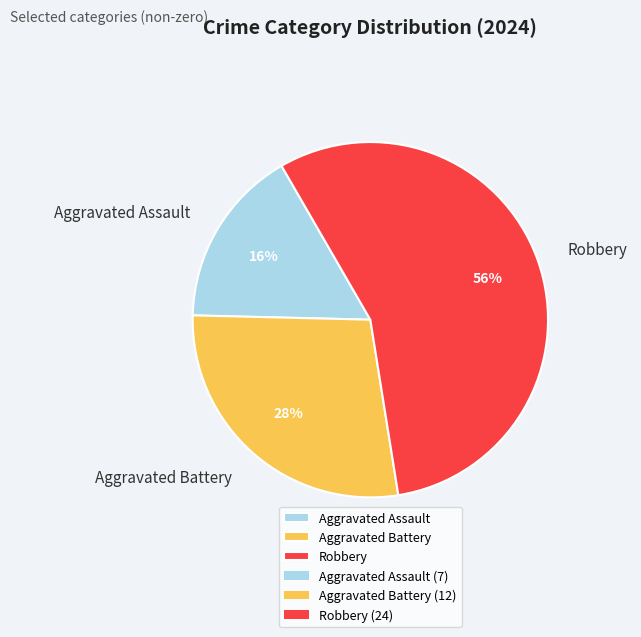

Between Aggravated Battery and Robbery, which is larger?

Robbery